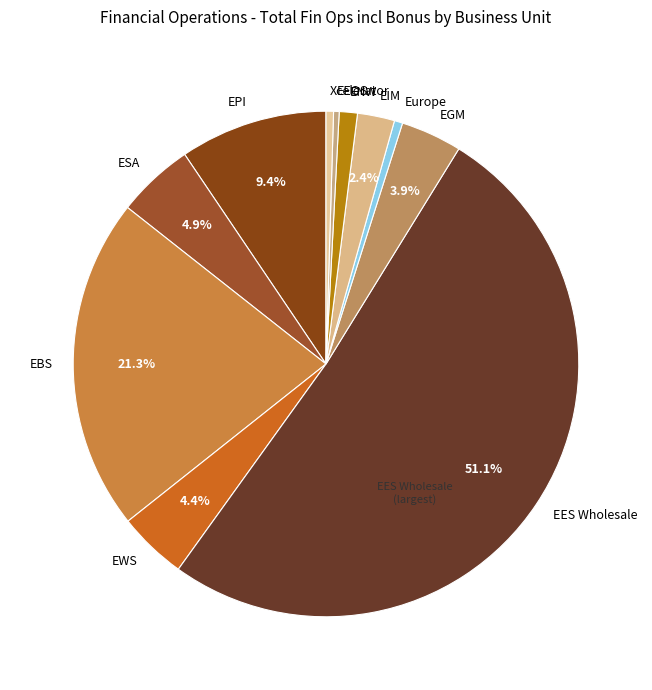

Which category has the biggest portion of the pie?

EES Wholesale